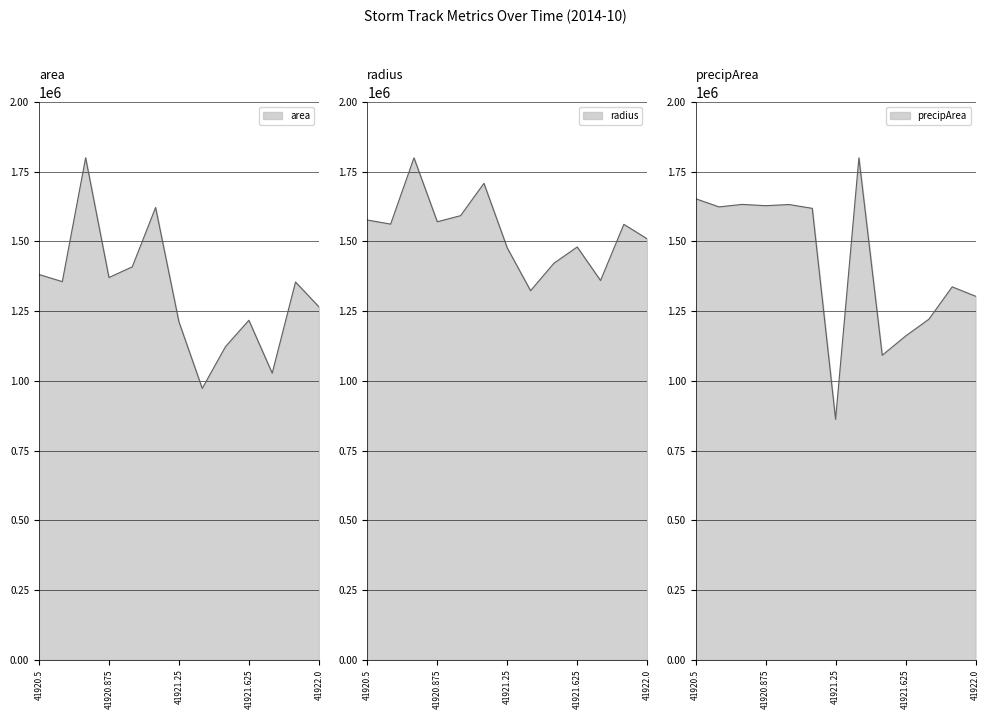

How many lines are shown in the chart?

3